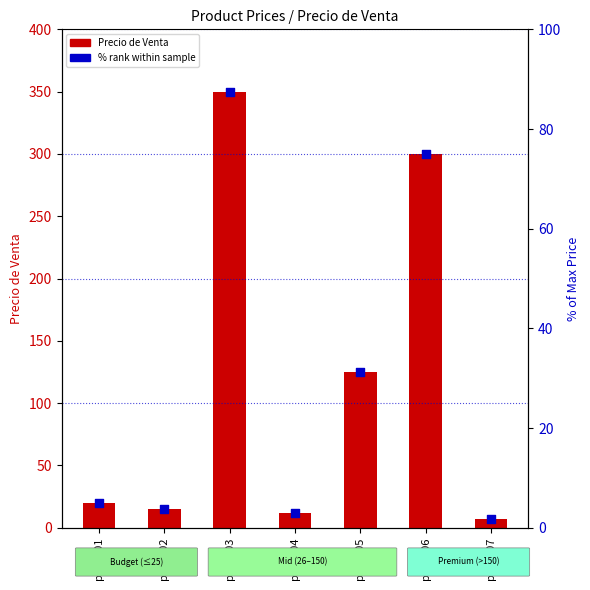

Which series reaches the minimum Y coordinate?

% rank within sample